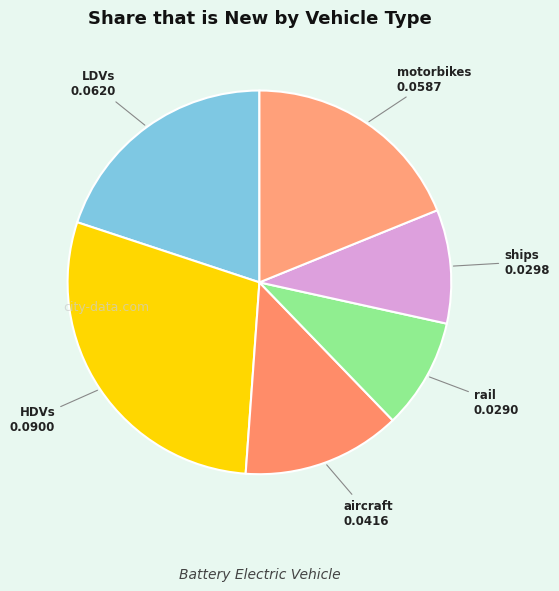

What is the largest slice in the pie chart?

HDVs